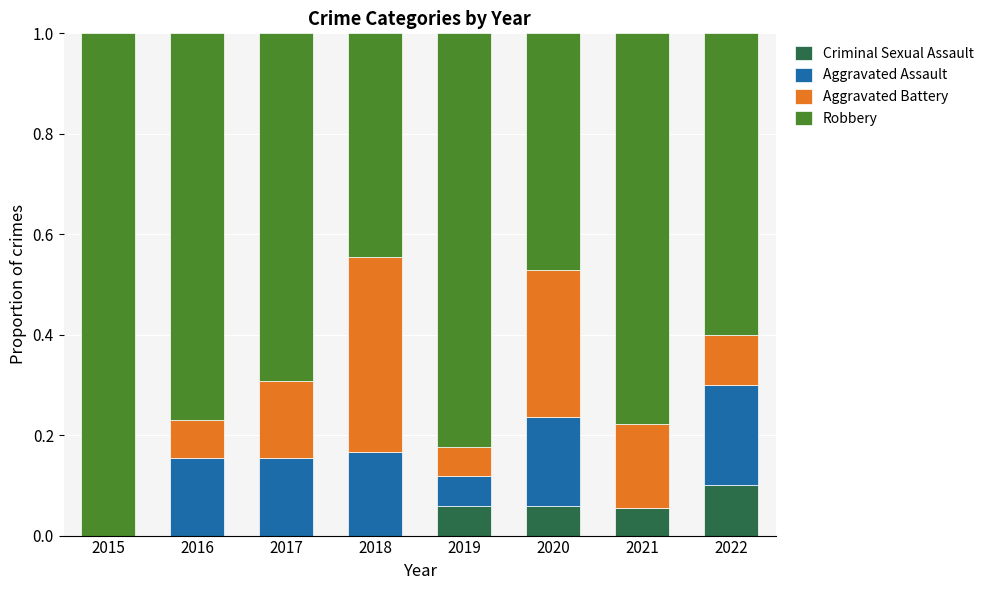

Are the bars grouped side by side (vs. stacked)?

No